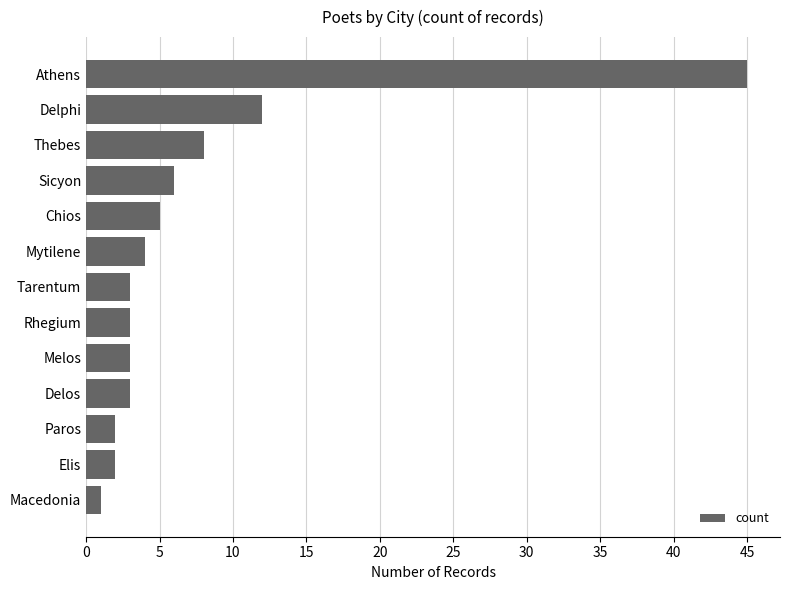

At which label is the value closest to 23?

Delphi